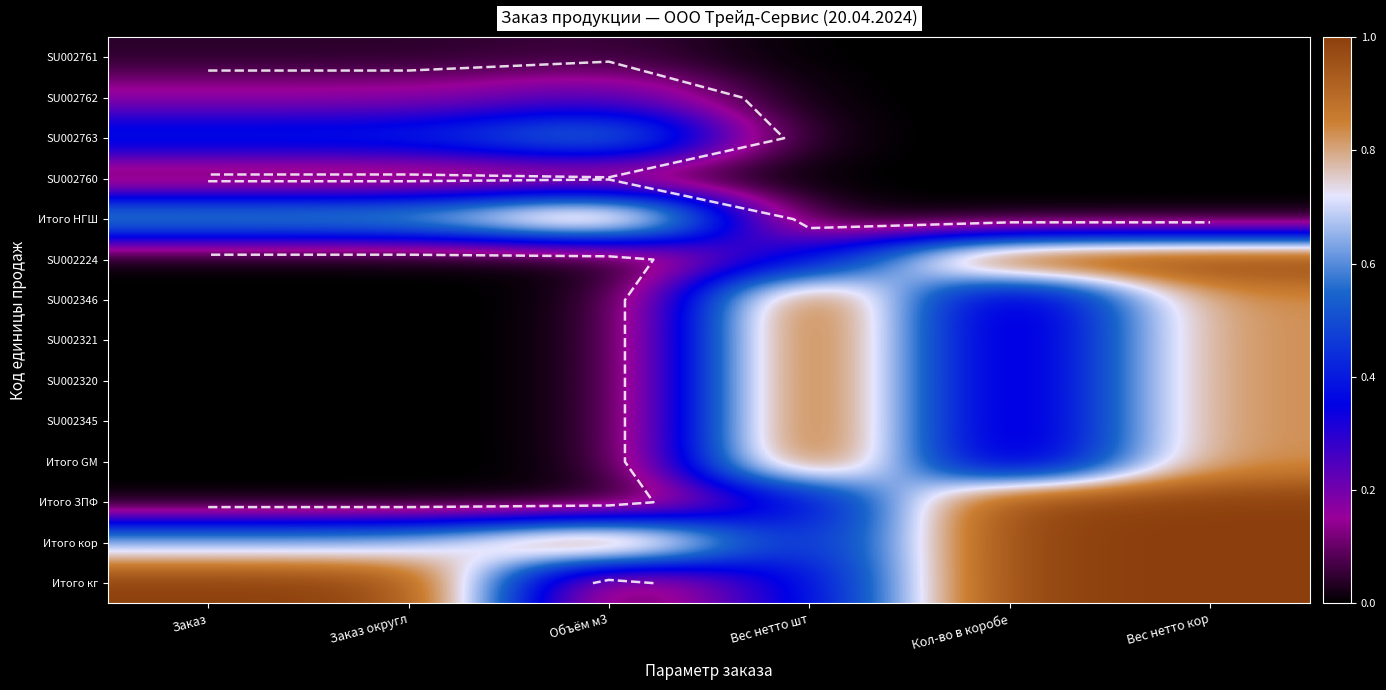

Which label corresponds to the largest value in the chart?

Объём м3